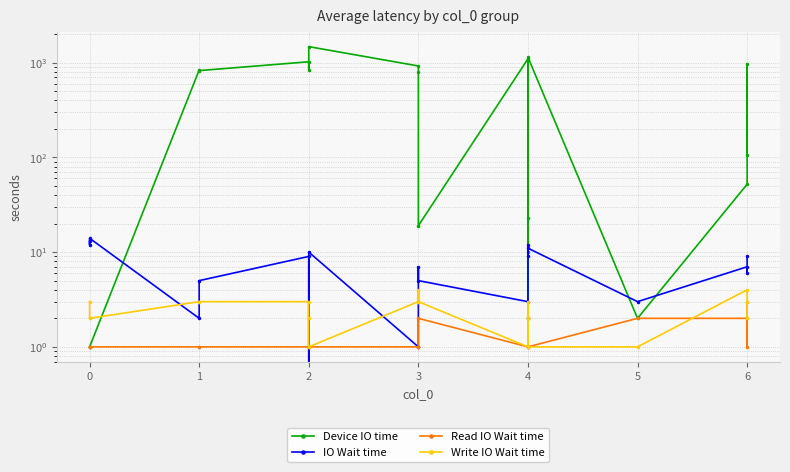

True or false: IO Wait time has a value of 5 at 5.

False